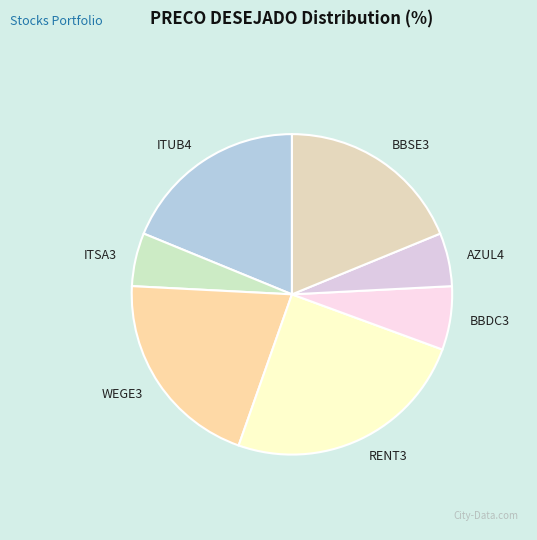

True or false: AZUL4 accounts for 1% of the total.

False